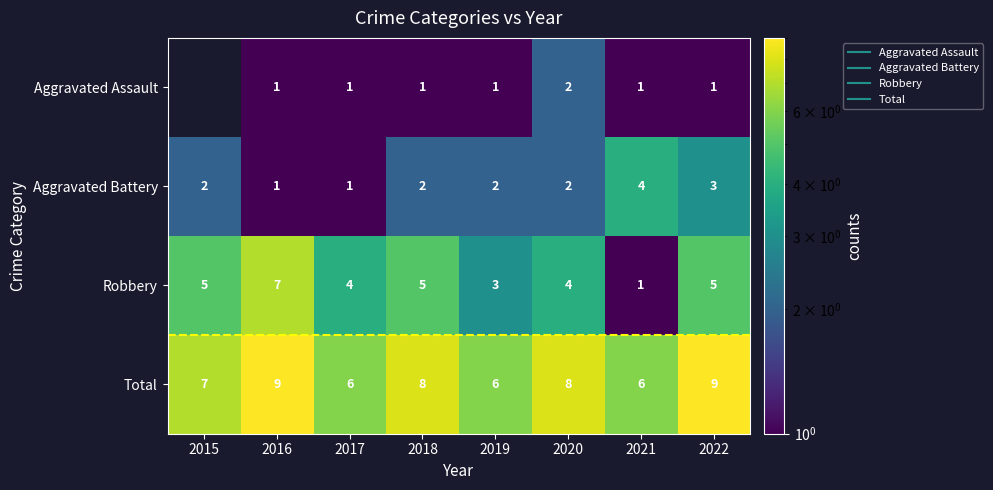

The value of Robbery at 2022 is 8.0. True or false?

False